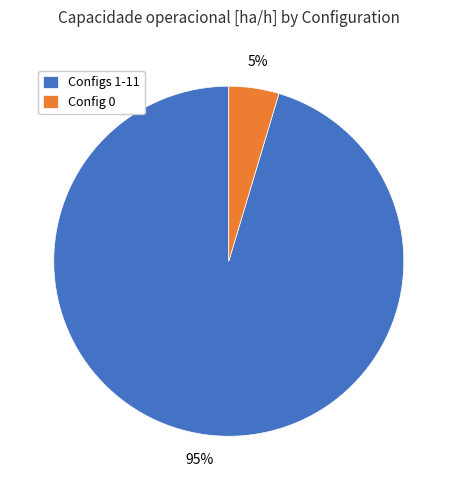

True or false: Configs 1-11 accounts for 95% of the total.

True